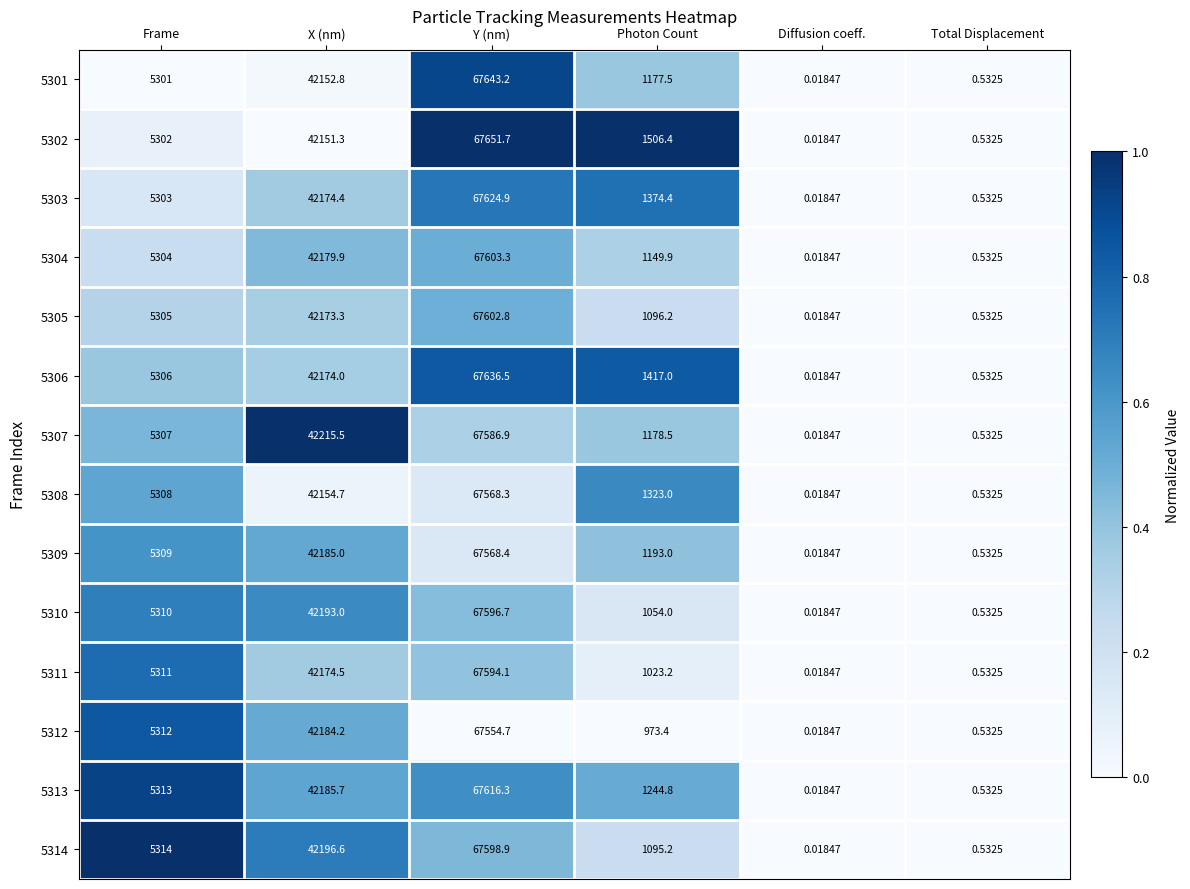

At which category does the chart reach its peak across all series?

Y (nm)